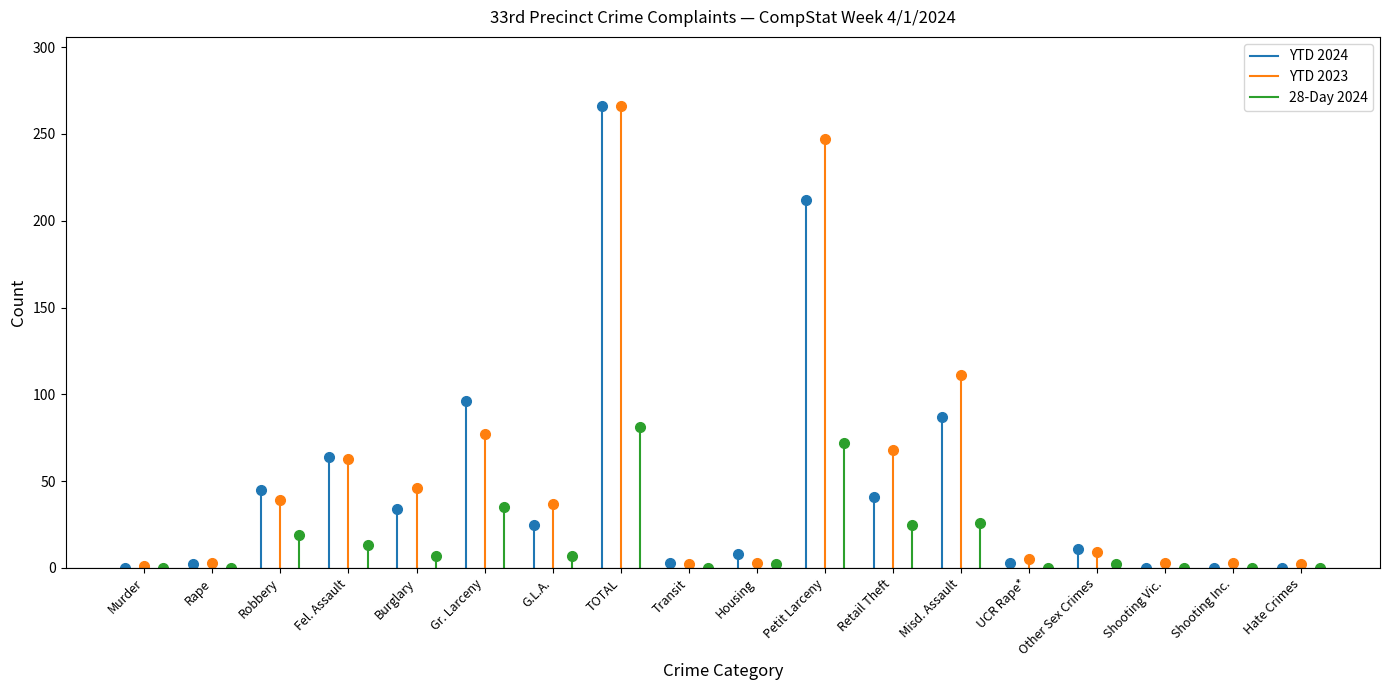

Between Murder and Rape, which series saw the biggest shift?

YTD 2023